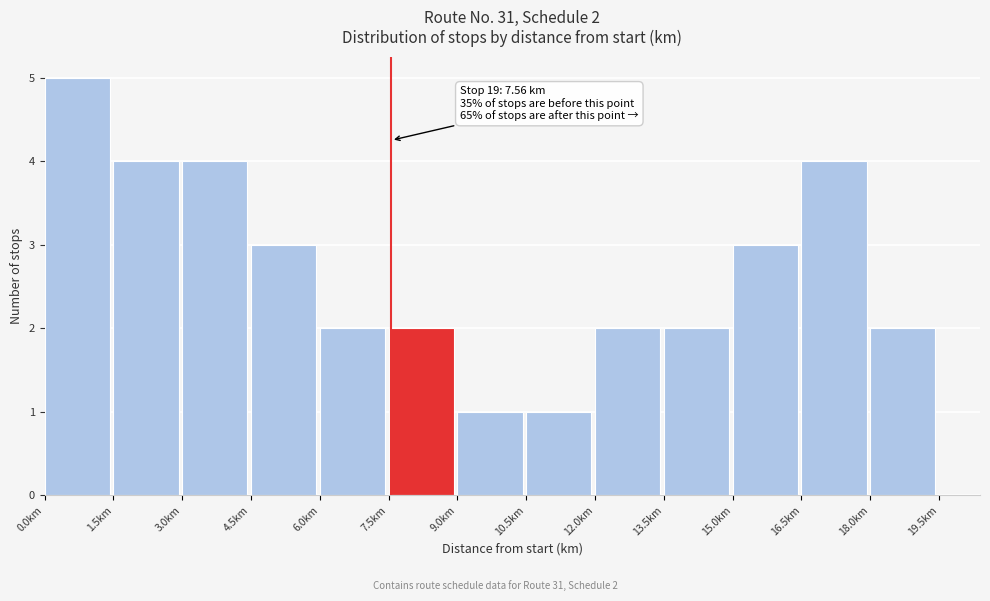

Over which range of the x-axis is the bar tallest?

0.0 to 1.5